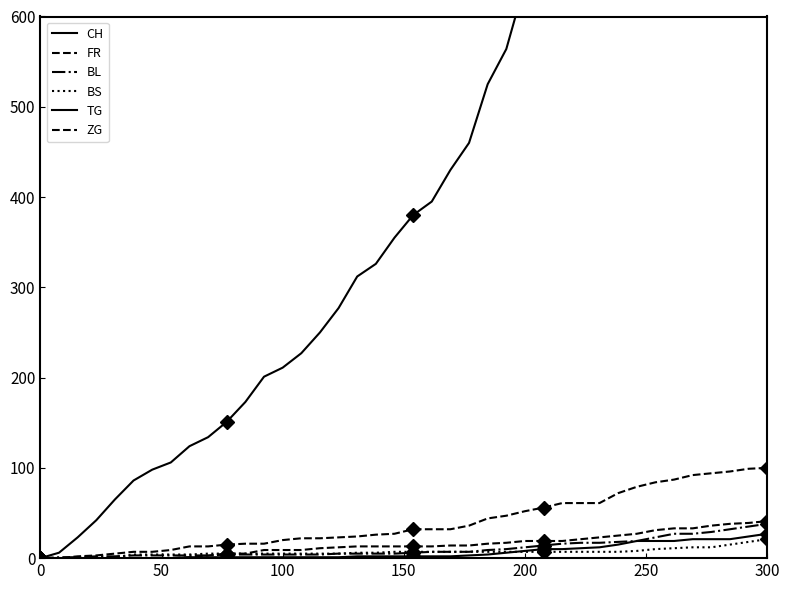

What is the greatest value displayed?

1741